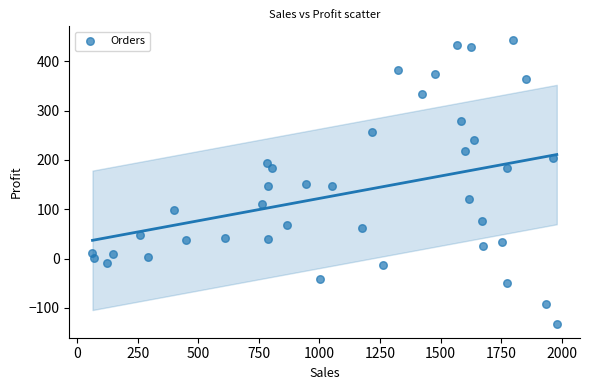

What is the range of X values (max minus min)?

1917.9